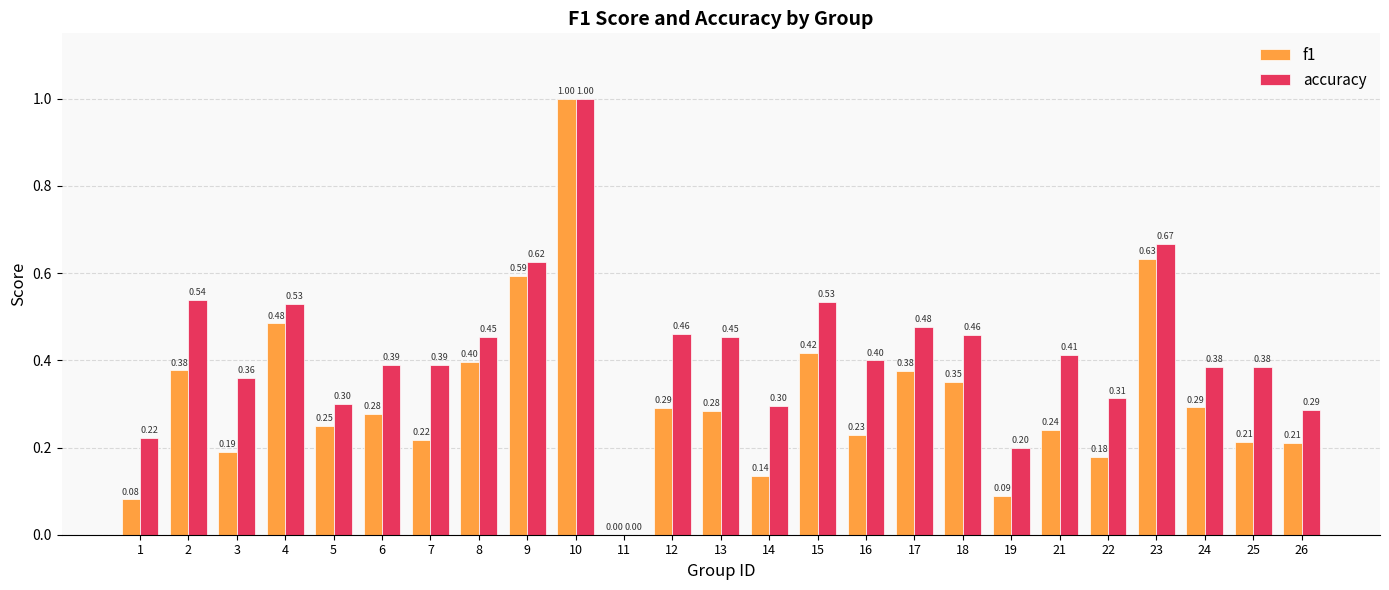

How many distinct data groups are displayed?

2